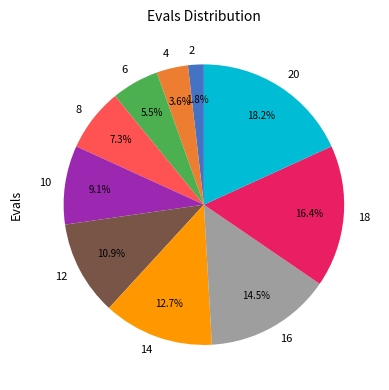

The 12 slice represents 18% of the pie. True or false?

False